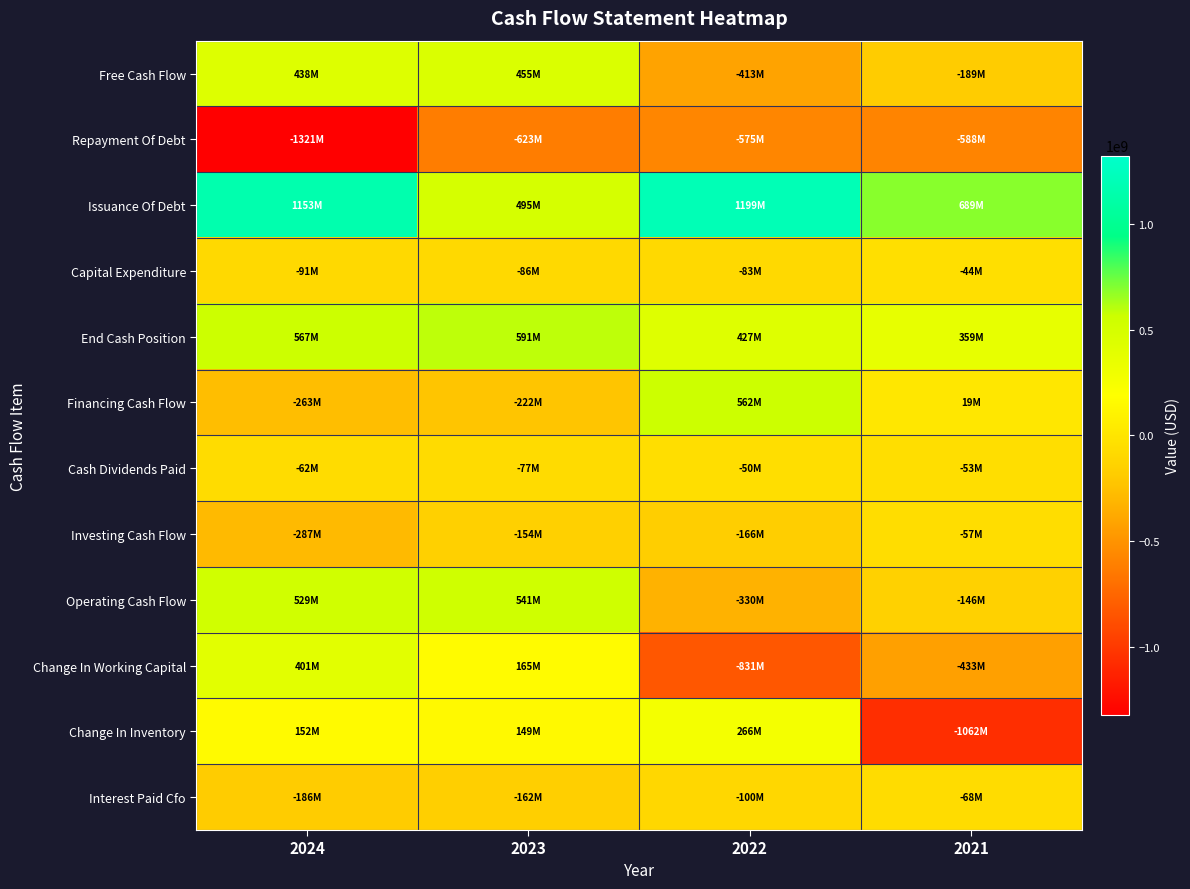

Reading left to right, transcribe all the data shown in this chart.

Free Cash Flow: 2024=437996000	2023=454935000	2022=-413018000	2021=-189272000
Repayment Of Debt: 2024=-1321355000	2023=-622569000	2022=-575486000	2021=-588090000
Issuance Of Debt: 2024=1153228000	2023=494659000	2022=1198679000	2021=689110000
Capital Expenditure: 2024=-91084000	2023=-85799000	2022=-83049000	2021=-43524000
End Cash Position: 2024=566929000	2023=591375000	2022=426576000	2021=359007000
Financing Cash Flow: 2024=-262982000	2023=-222083000	2022=562226000	2021=18555000
Cash Dividends Paid: 2024=-61992000	2023=-77368000	2022=-50329000	2021=-52591000
Investing Cash Flow: 2024=-286526000	2023=-154068000	2022=-165749000	2021=-57025000
Operating Cash Flow: 2024=529080000	2023=540734000	2022=-329969000	2021=-145748000
Change In Working Capital: 2024=400841000	2023=164735000	2022=-831060000	2021=-432571000
Change In Inventory: 2024=152343000	2023=148528000	2022=265514000	2021=-1061553000
Interest Paid Cfo: 2024=-185862000	2023=-162205000	2022=-100278000	2021=-68264000